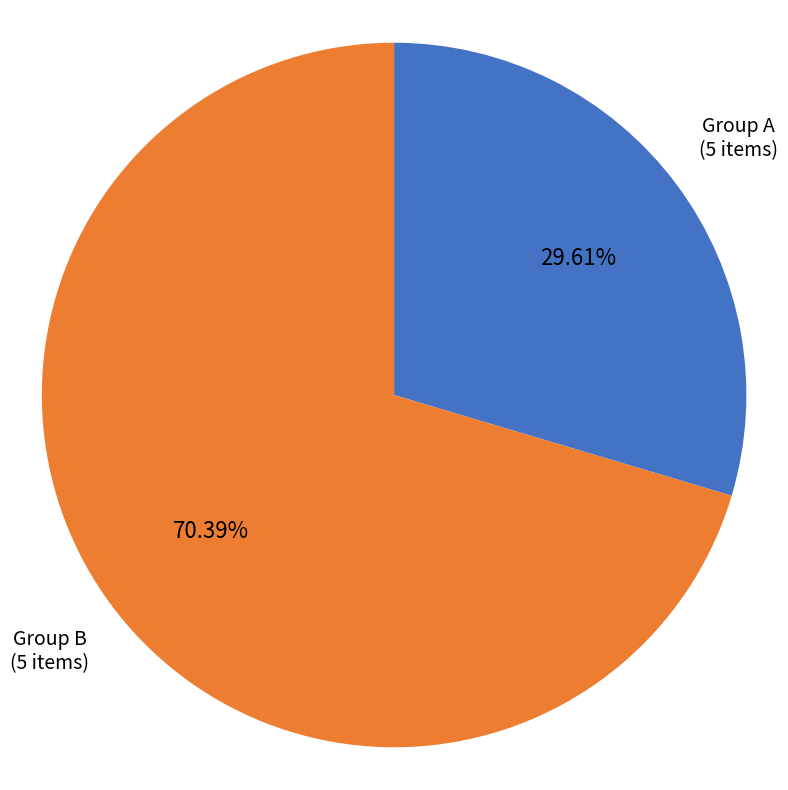

Which slice is the smallest?

Group A